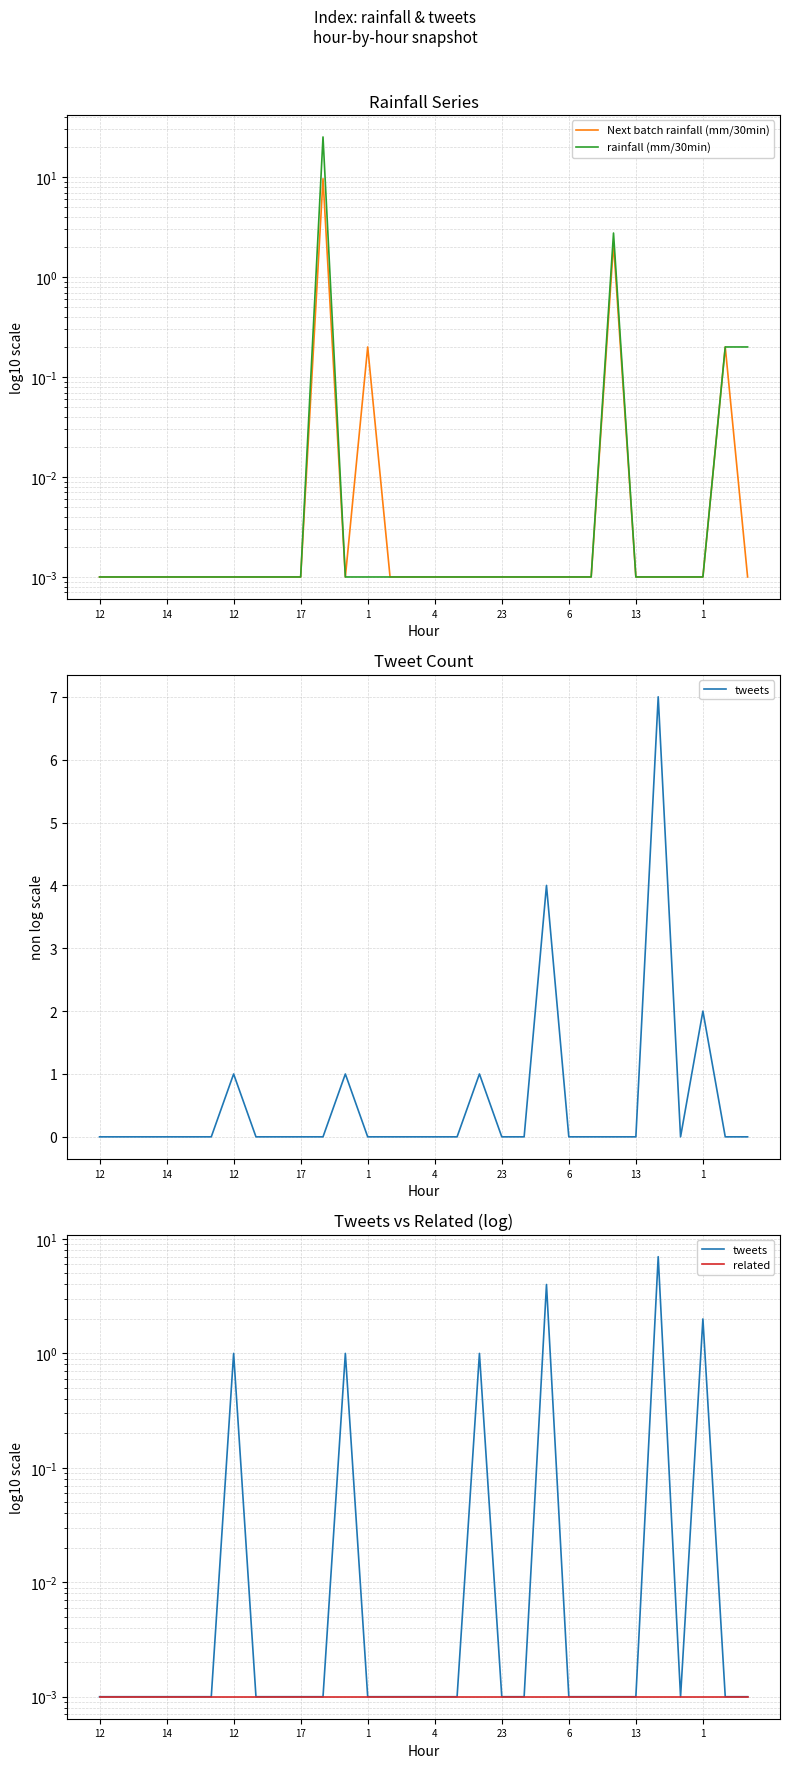

What is the difference between the second highest and second lowest values in the rainfall (mm/30min) series?

2.8